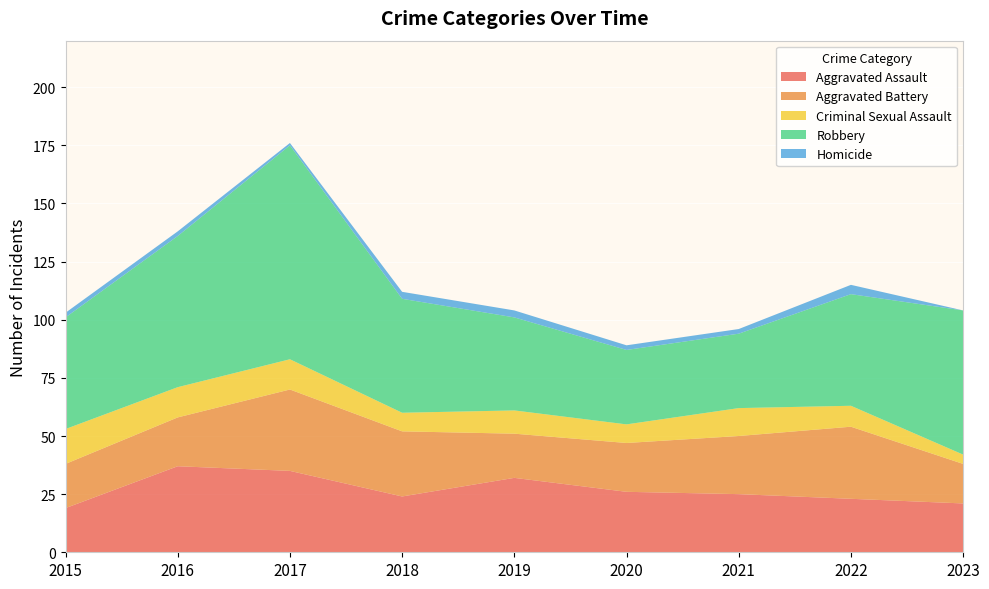

Reading left to right, extract all data points from this chart.

Aggravated Assault: 2015=19	2016=37	2017=35	2018=24	2019=32	2020=26	2021=25	2022=23	2023=21
Aggravated Battery: 2015=19	2016=21	2017=35	2018=28	2019=19	2020=21	2021=25	2022=31	2023=17
Criminal Sexual Assault: 2015=15	2016=13	2017=13	2018=8	2019=10	2020=8	2021=12	2022=9	2023=4
Robbery: 2015=48	2016=65	2017=92	2018=49	2019=40	2020=32	2021=32	2022=48	2023=62
Homicide: 2015=2	2016=2	2017=1	2018=3	2019=3	2020=2	2021=2	2022=4	2023=0